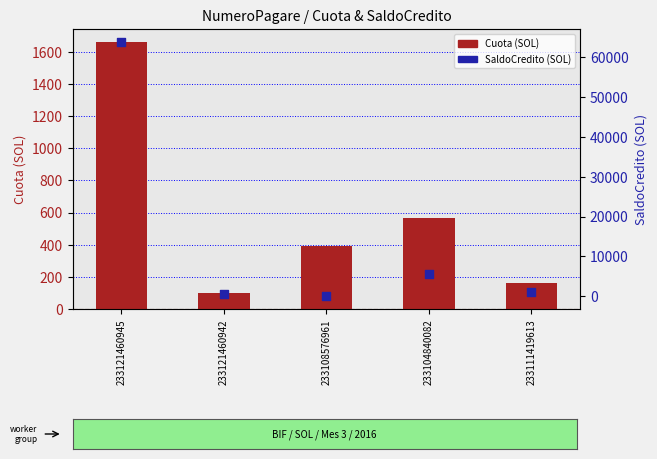

Which series contains the lowest Y value?

SaldoCredito (SOL)